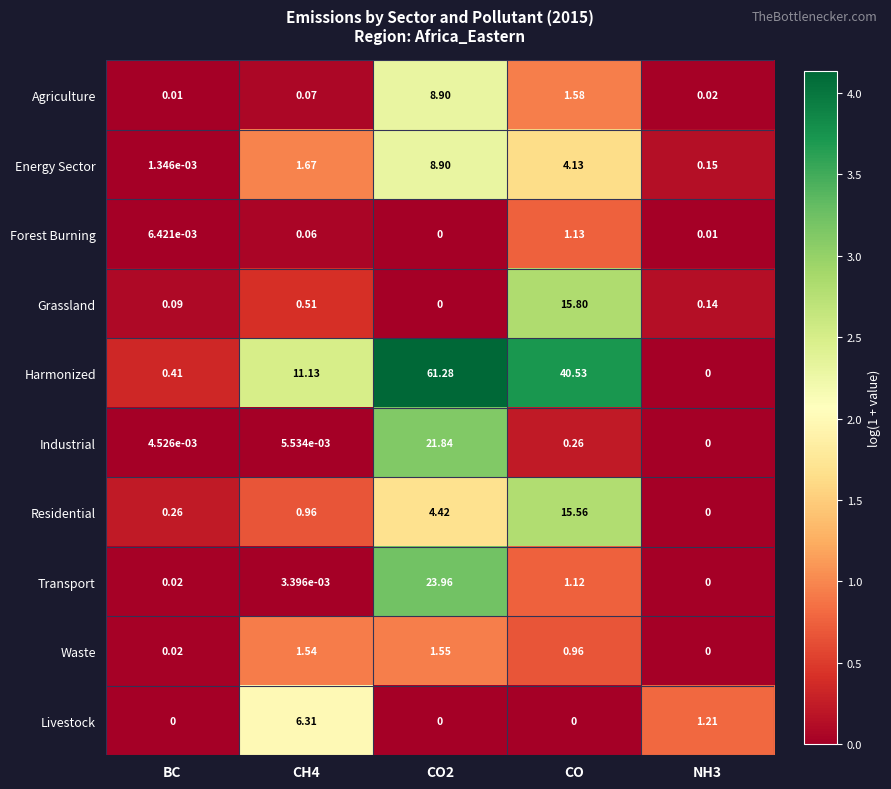

Which label corresponds to the largest value in the chart?

CO2